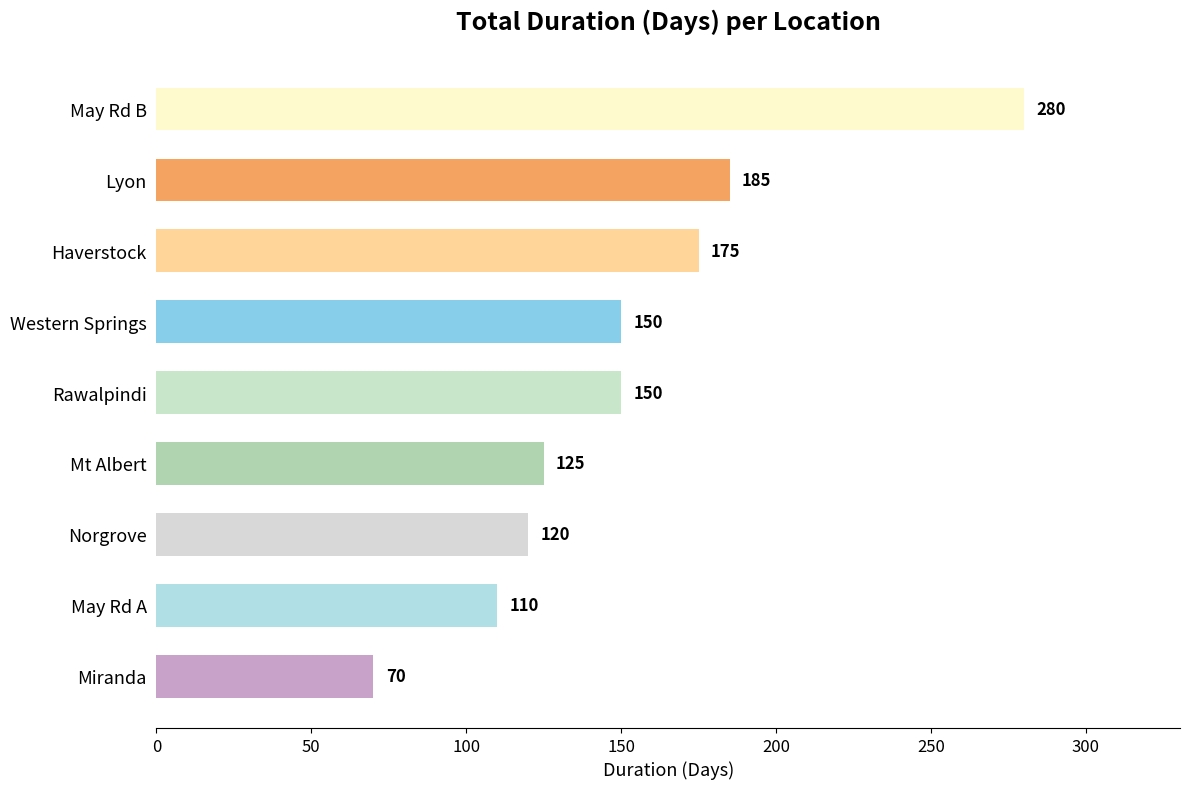

What is the change in value from Norgrove to Western Springs?

+30